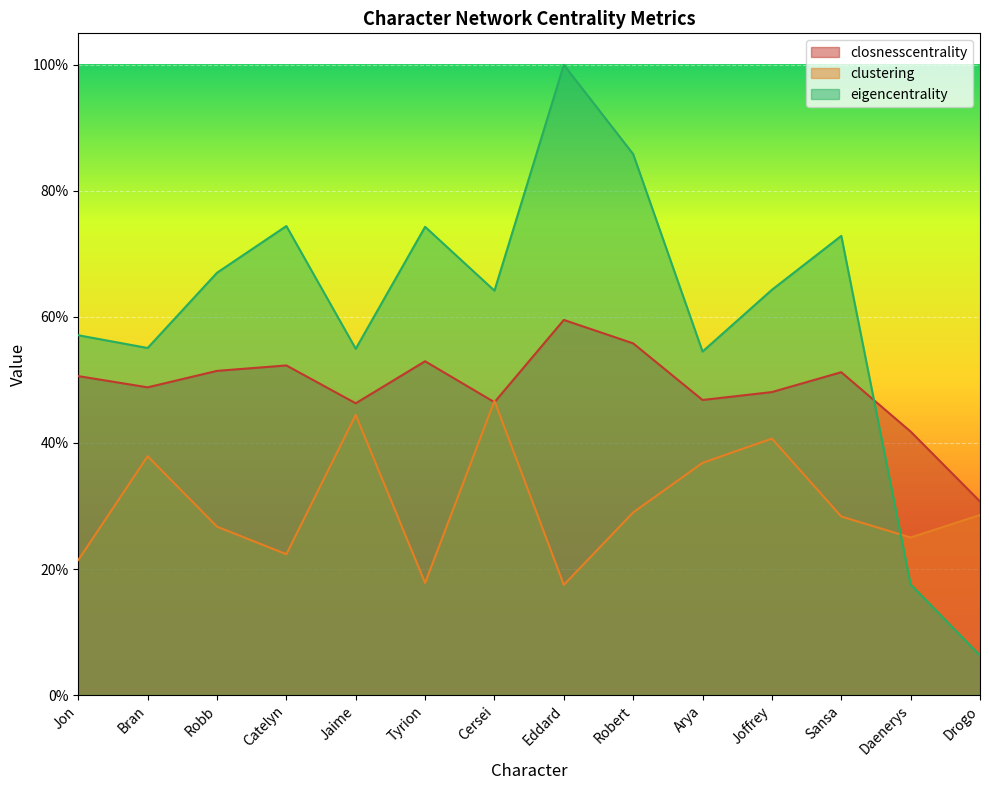

How many lines are shown in the chart?

3